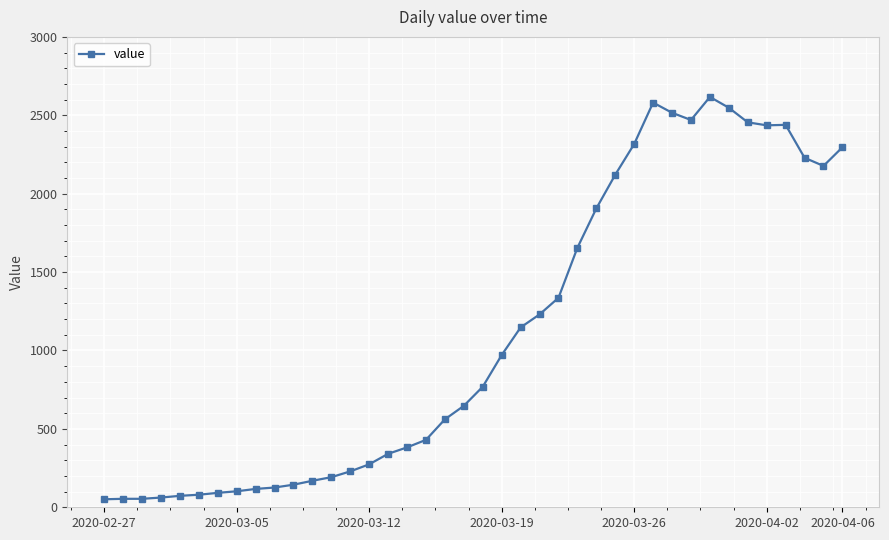

What is the value of the 7th point from the left?

92